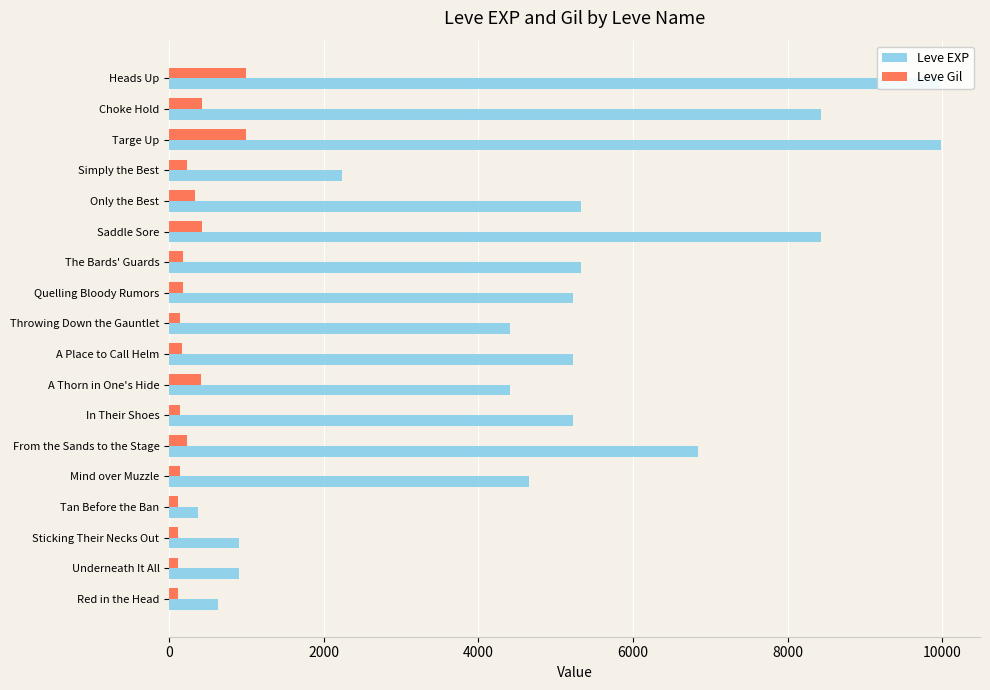

Which series has the largest range (max minus min)?

Leve EXP